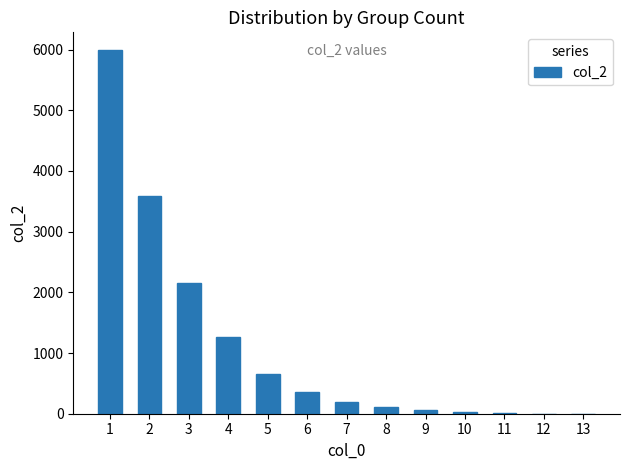

True or false: the data shows 2 at 12.

True